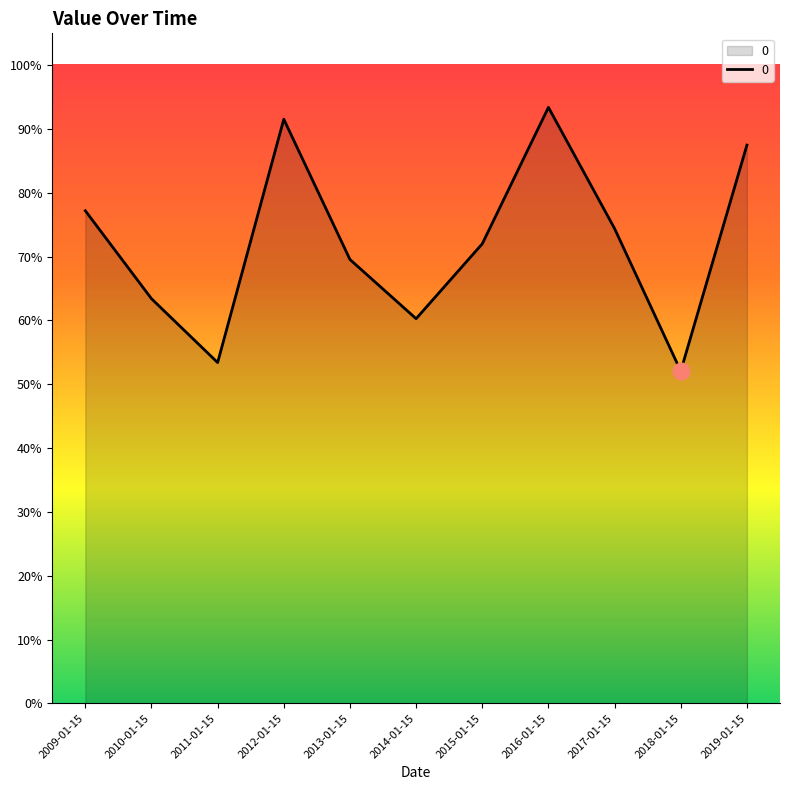

Which label corresponds to the smallest value in the chart?

2018-01-15